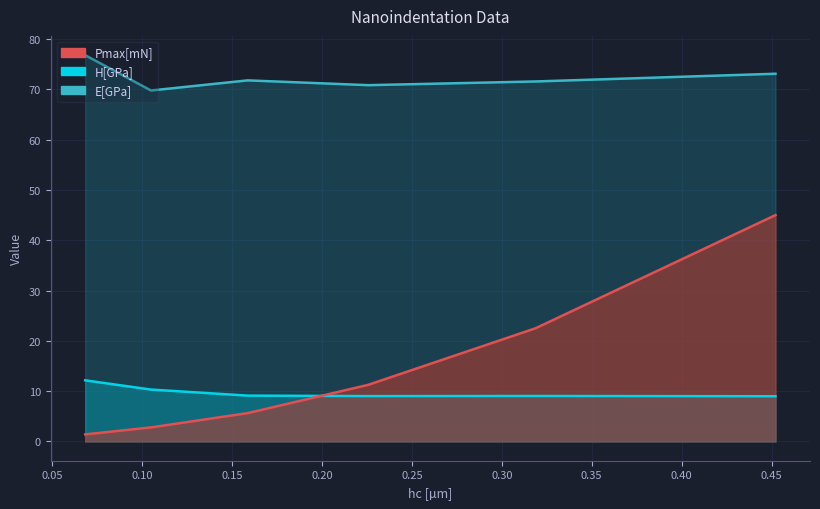

What is the label of the 6th point from the right?

0.06840735366034102